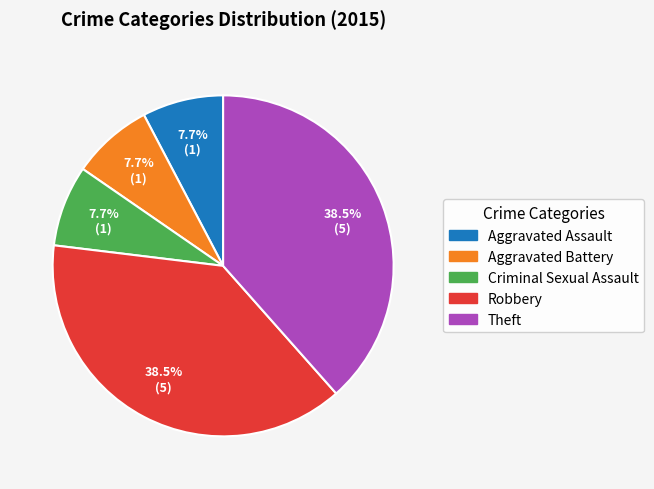

Combined, do Robbery and Criminal Sexual Assault account for over 50%?

No